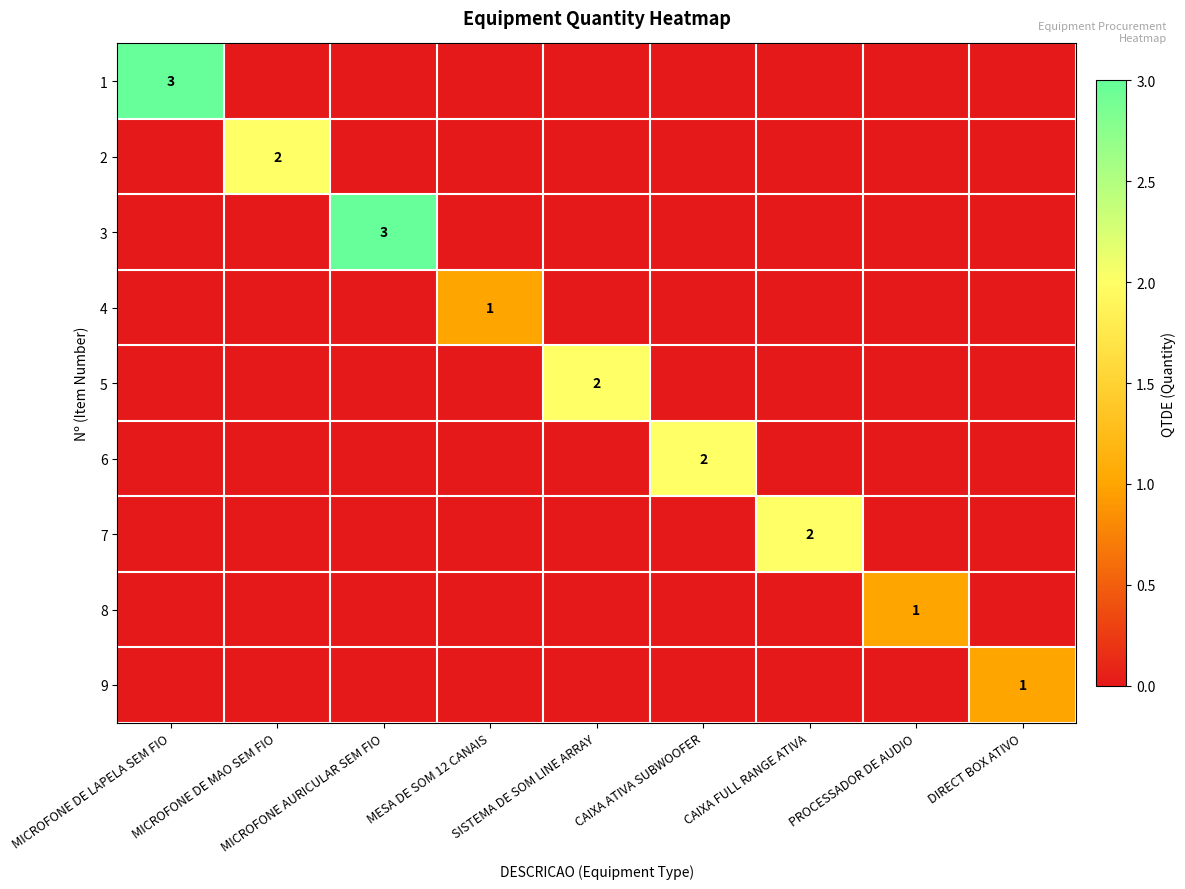

At how many categories does at least one series exceed 1?

6